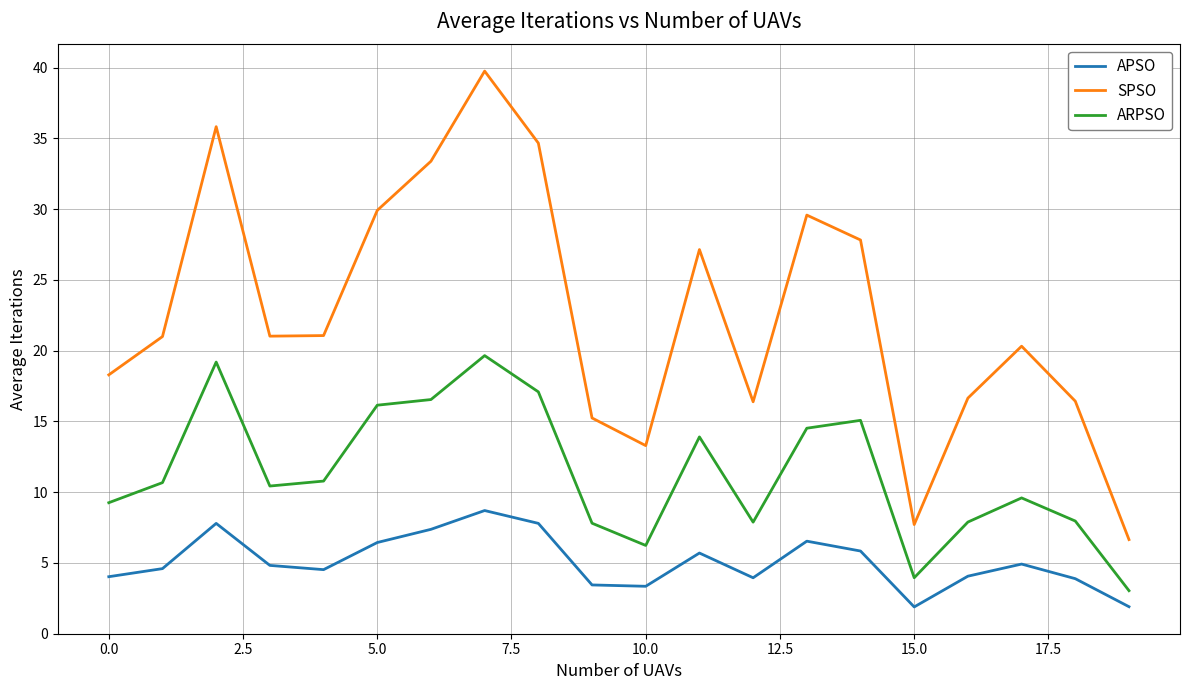

Which series has the largest range (max minus min)?

SPSO